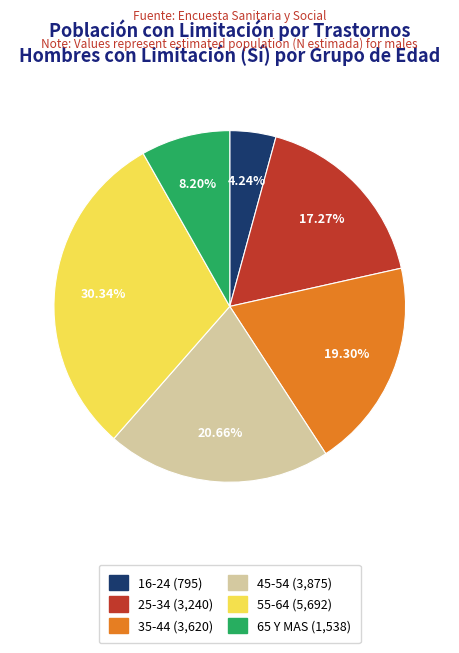

Is there a majority slice in this chart?

No